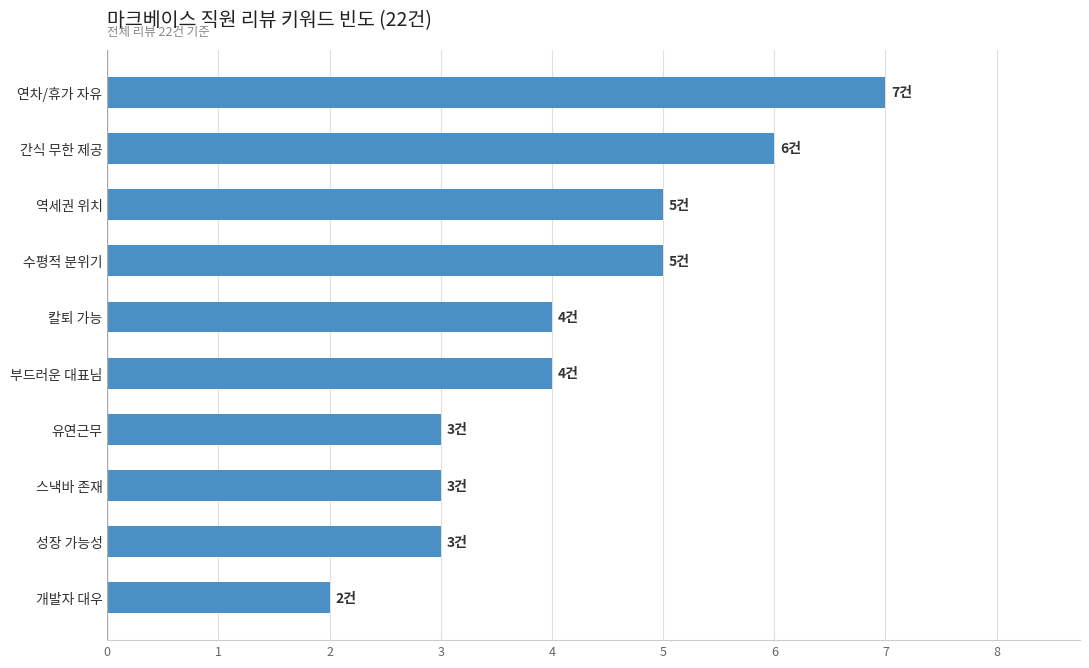

Reading bottom to top, extract all data points from this chart.

2	3	3	3	4	4	5	5	6	7